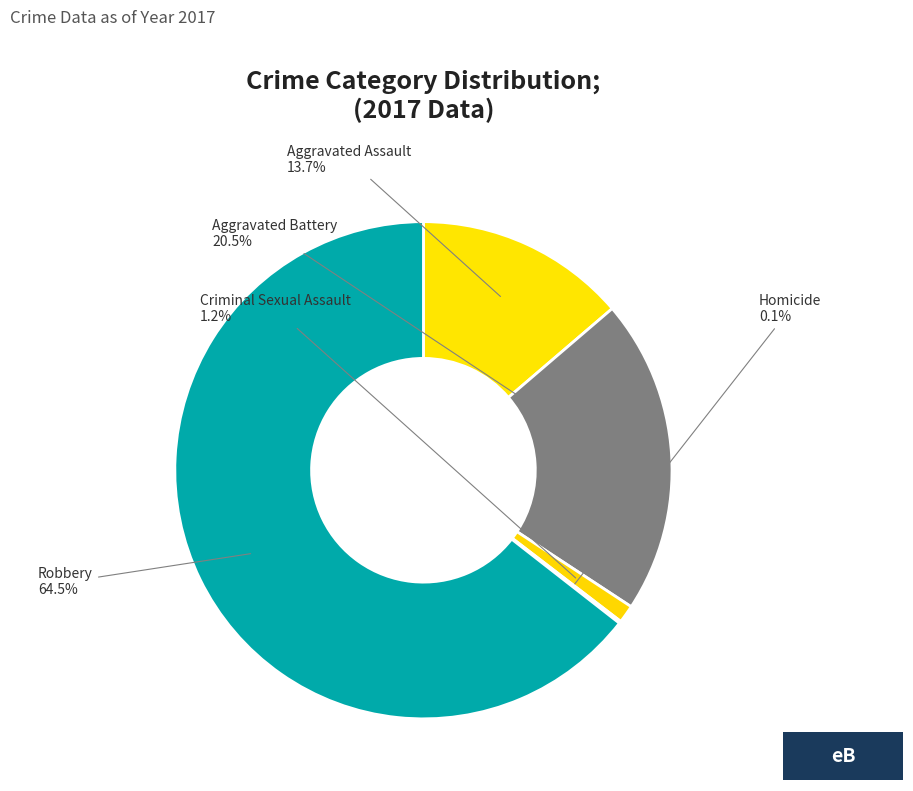

Do Robbery and Aggravated Assault together represent more than half of the pie?

Yes